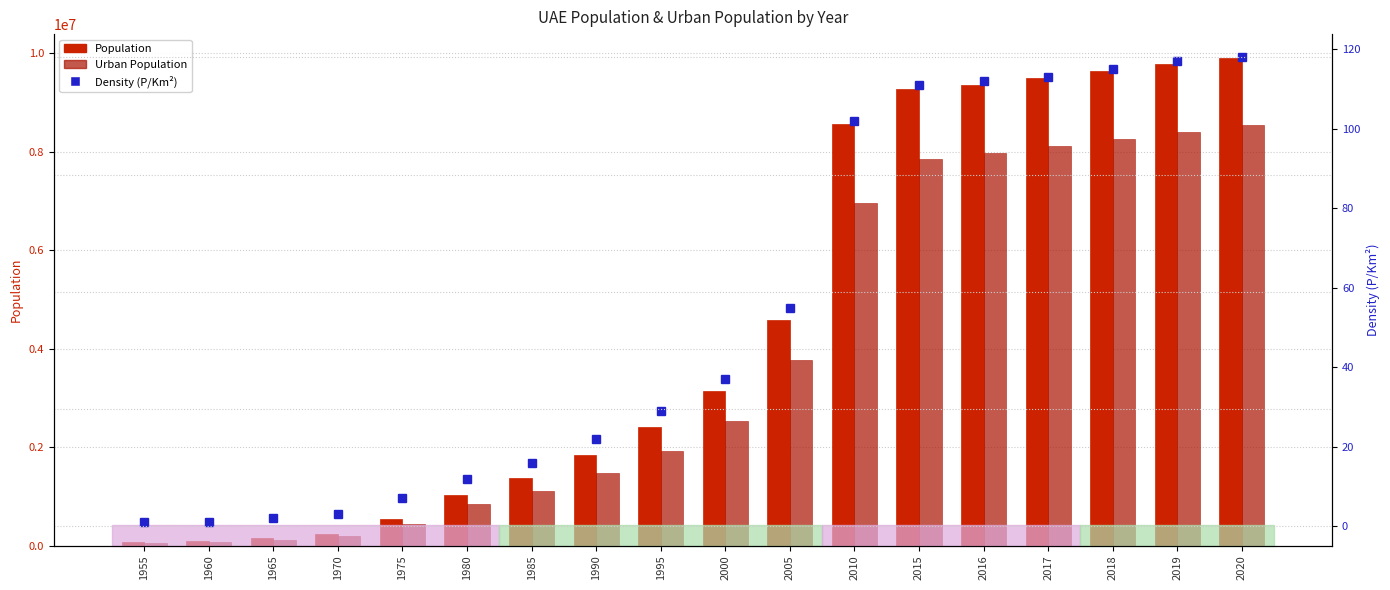

Which category has the lowest value across all series?

1955